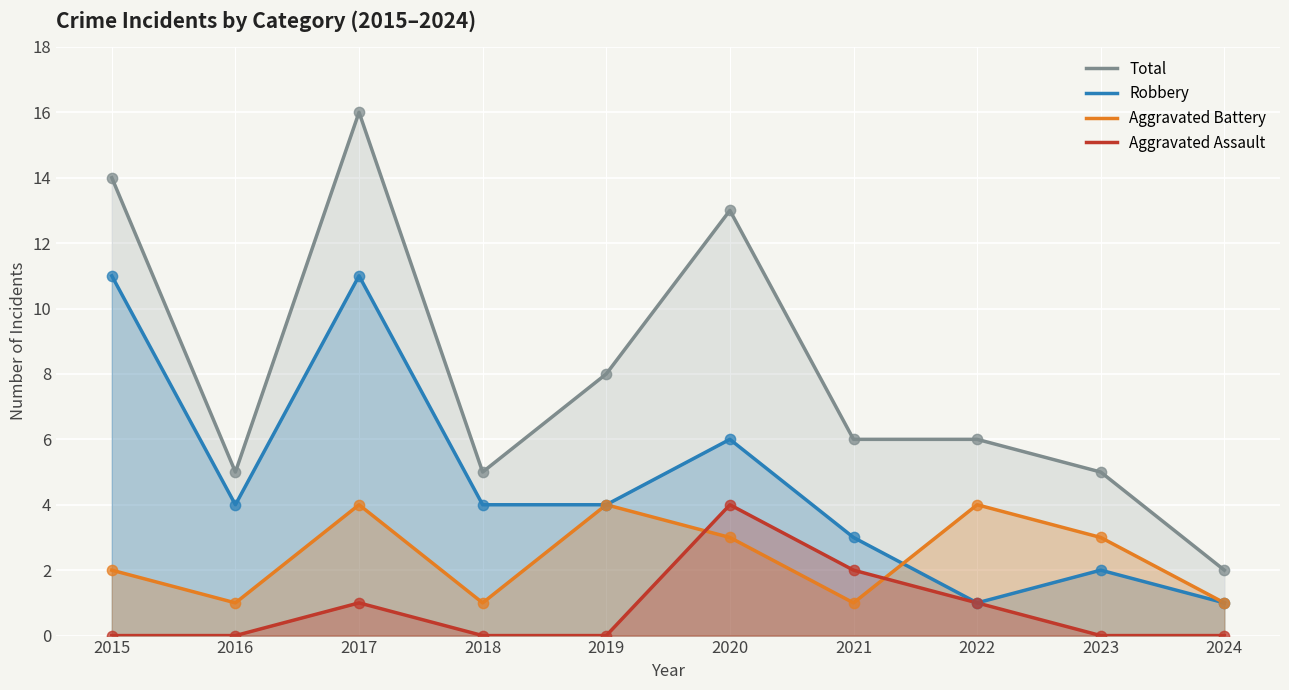

What are all the series names shown in the legend?

Total, Robbery, Aggravated Battery, Aggravated Assault